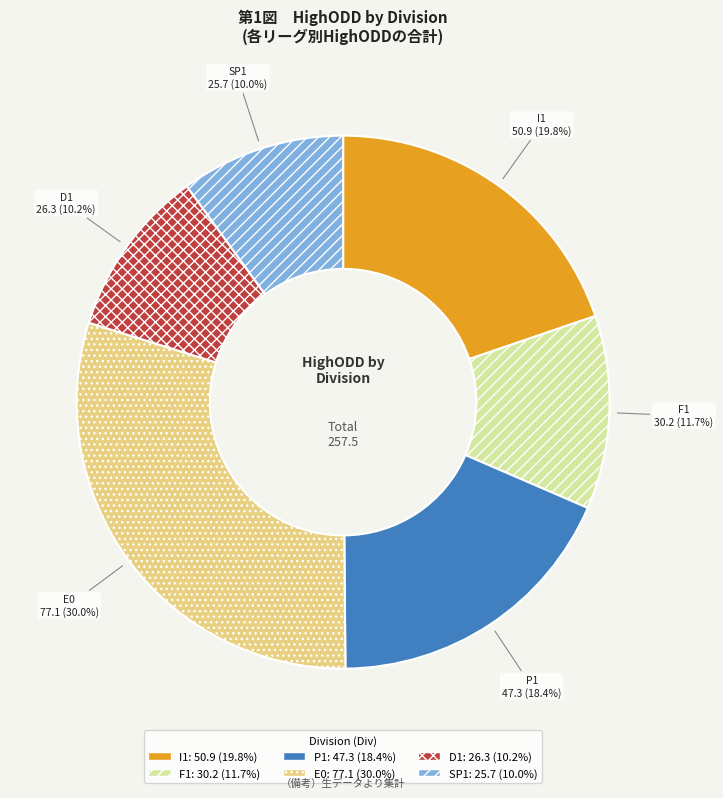

To the nearest percent, what percentage of the pie is E0?

30%